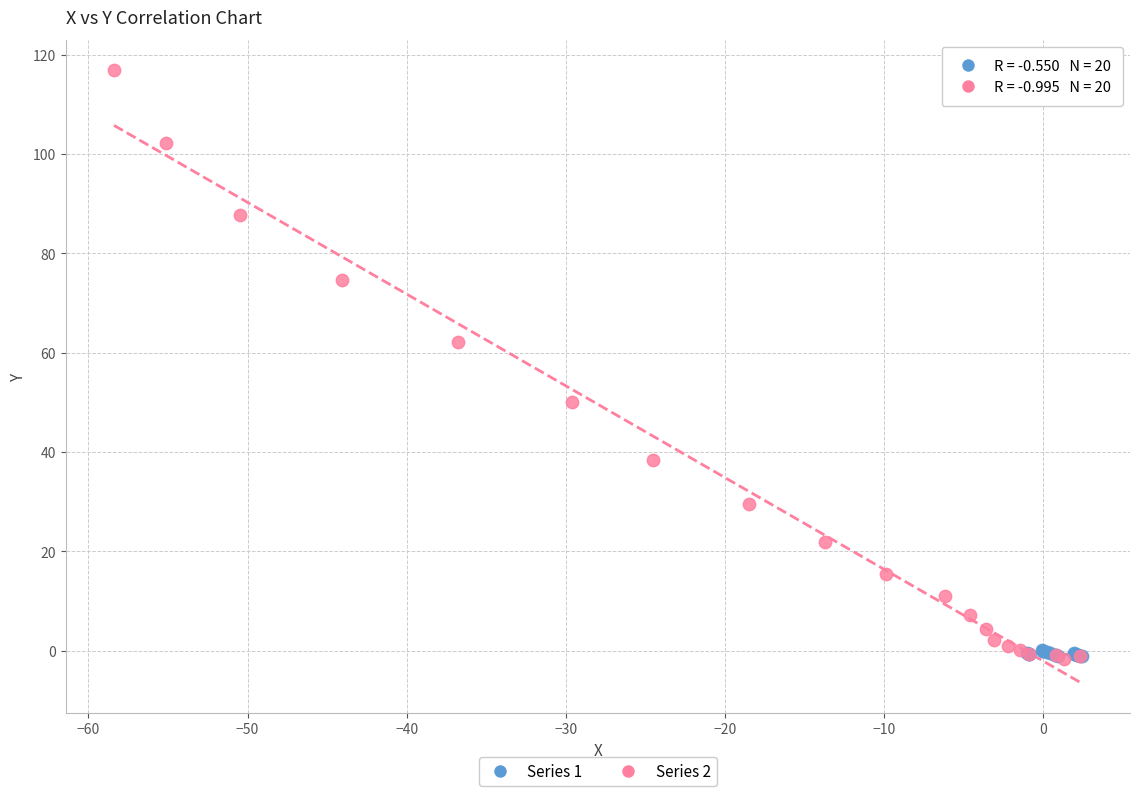

Which series has the widest spread of Y values?

Series 2